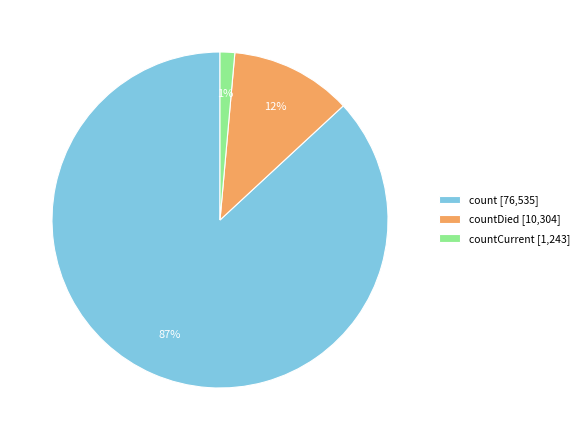

Count the number of slices in the pie.

3